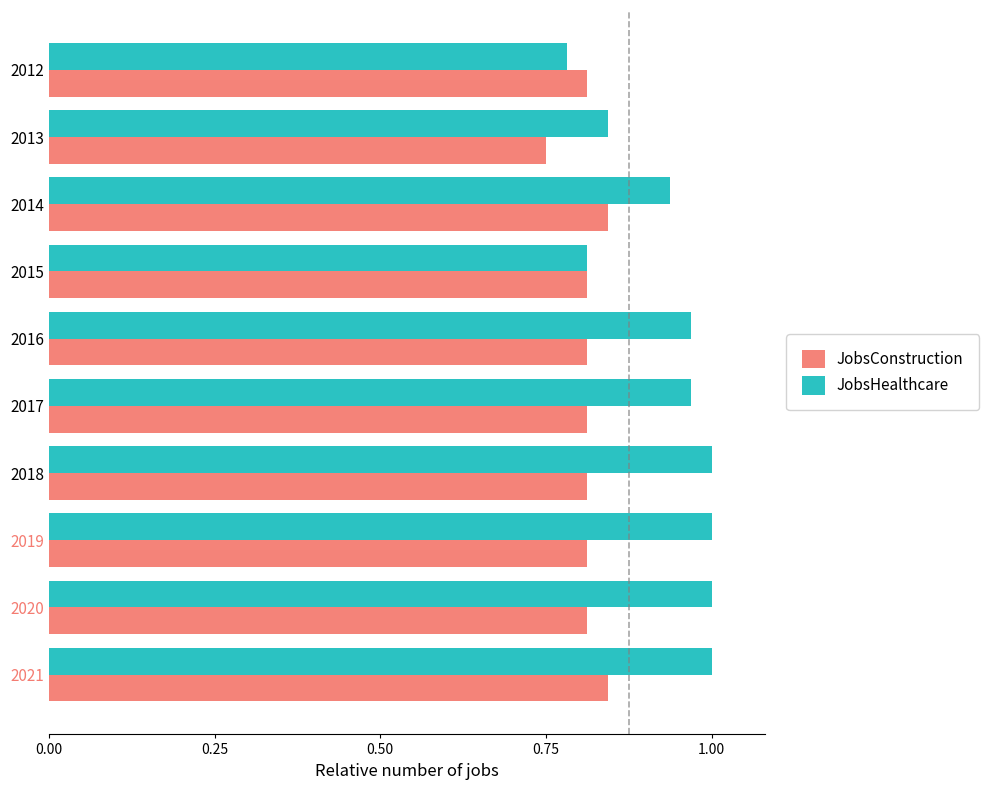

What is the sum of all JobsConstruction values?

8.1